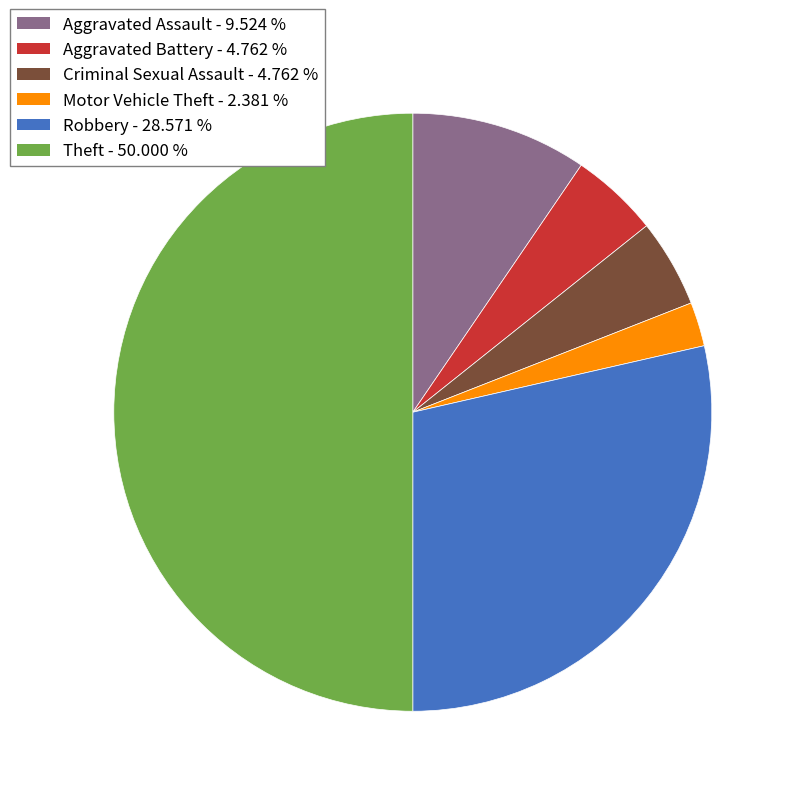

Which has a higher value, Aggravated Battery or Aggravated Assault?

Aggravated Assault